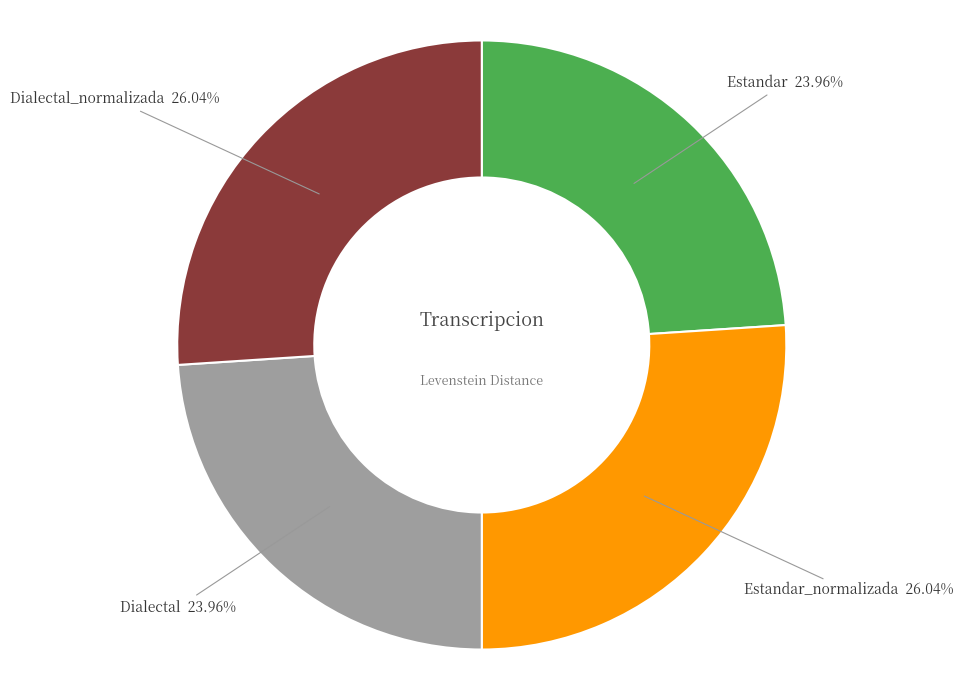

The Estandar_normalizada slice represents 12% of the pie. True or false?

False